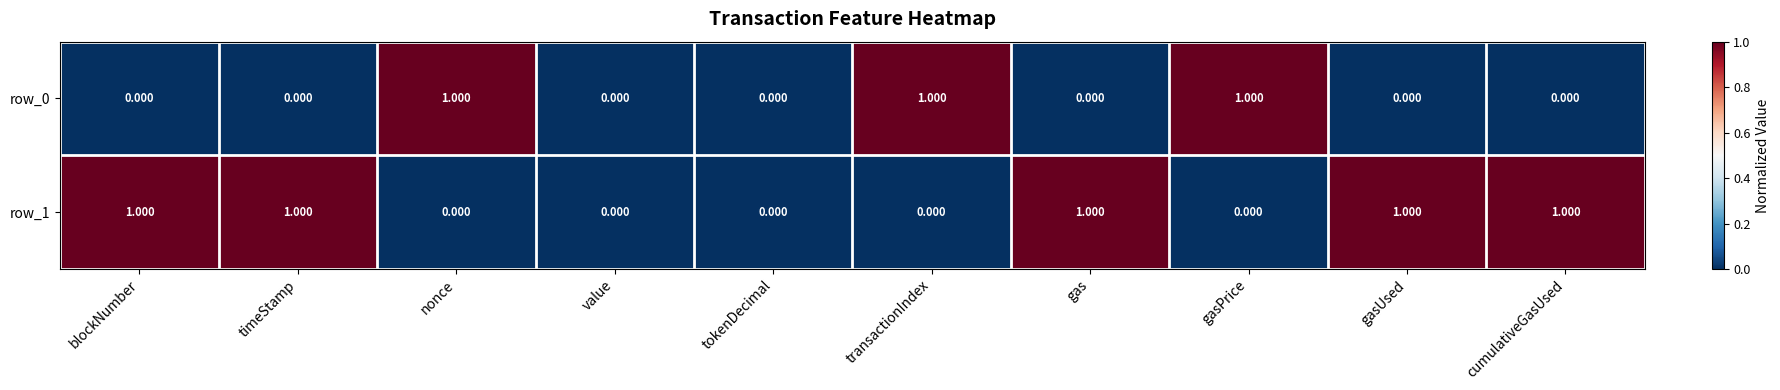

How many values in row_0 are above zero?

3